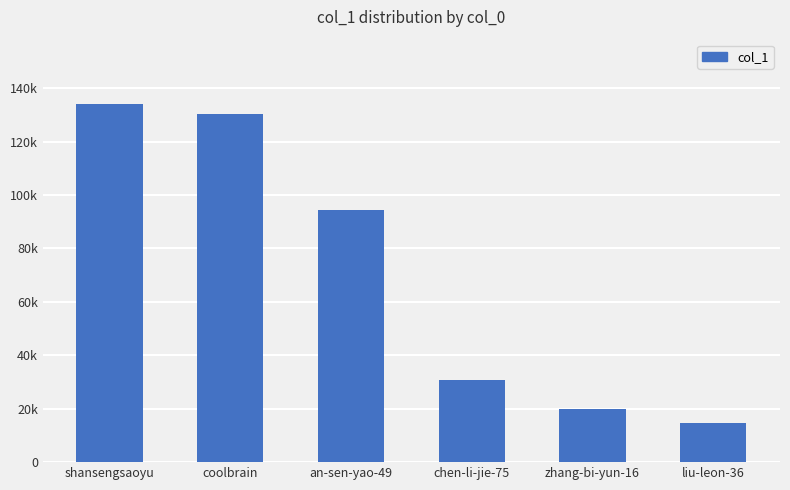

Are the bars horizontal?

No